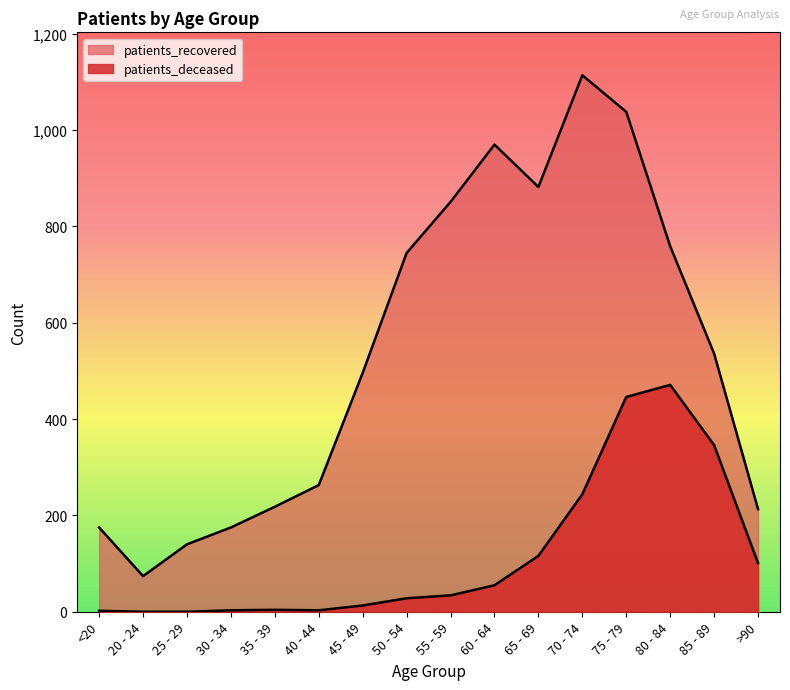

The value of patients_recovered at 60 - 64 is 1349. True or false?

False